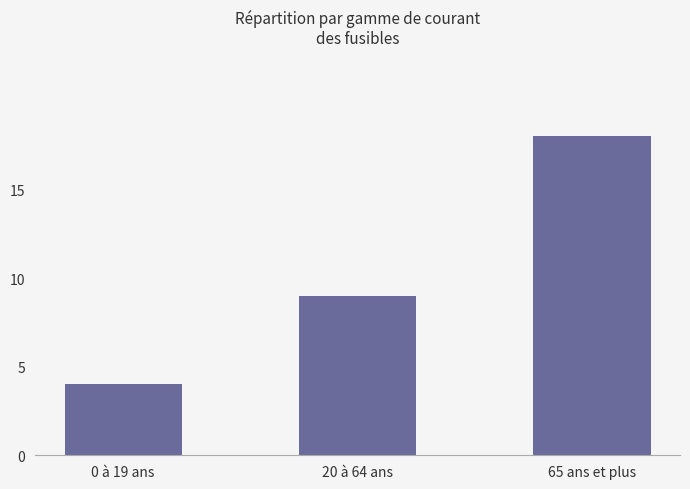

Is it true that the value at 65 ans et plus is 18?

True